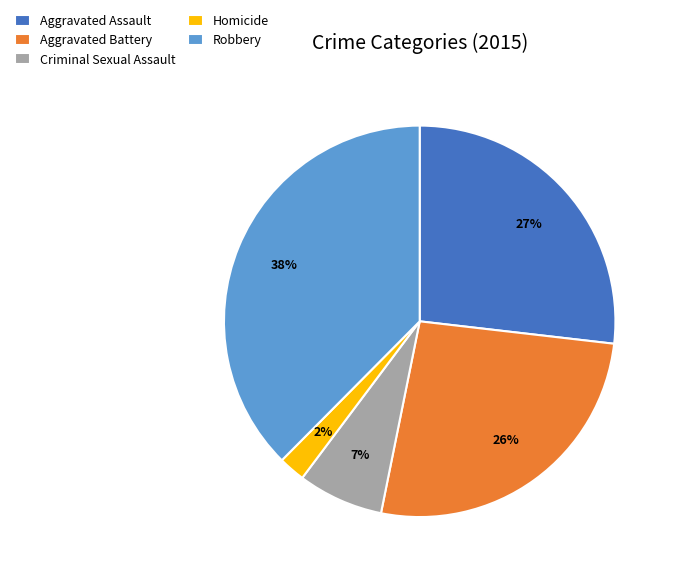

Combined, do Homicide and Criminal Sexual Assault account for over 50%?

No